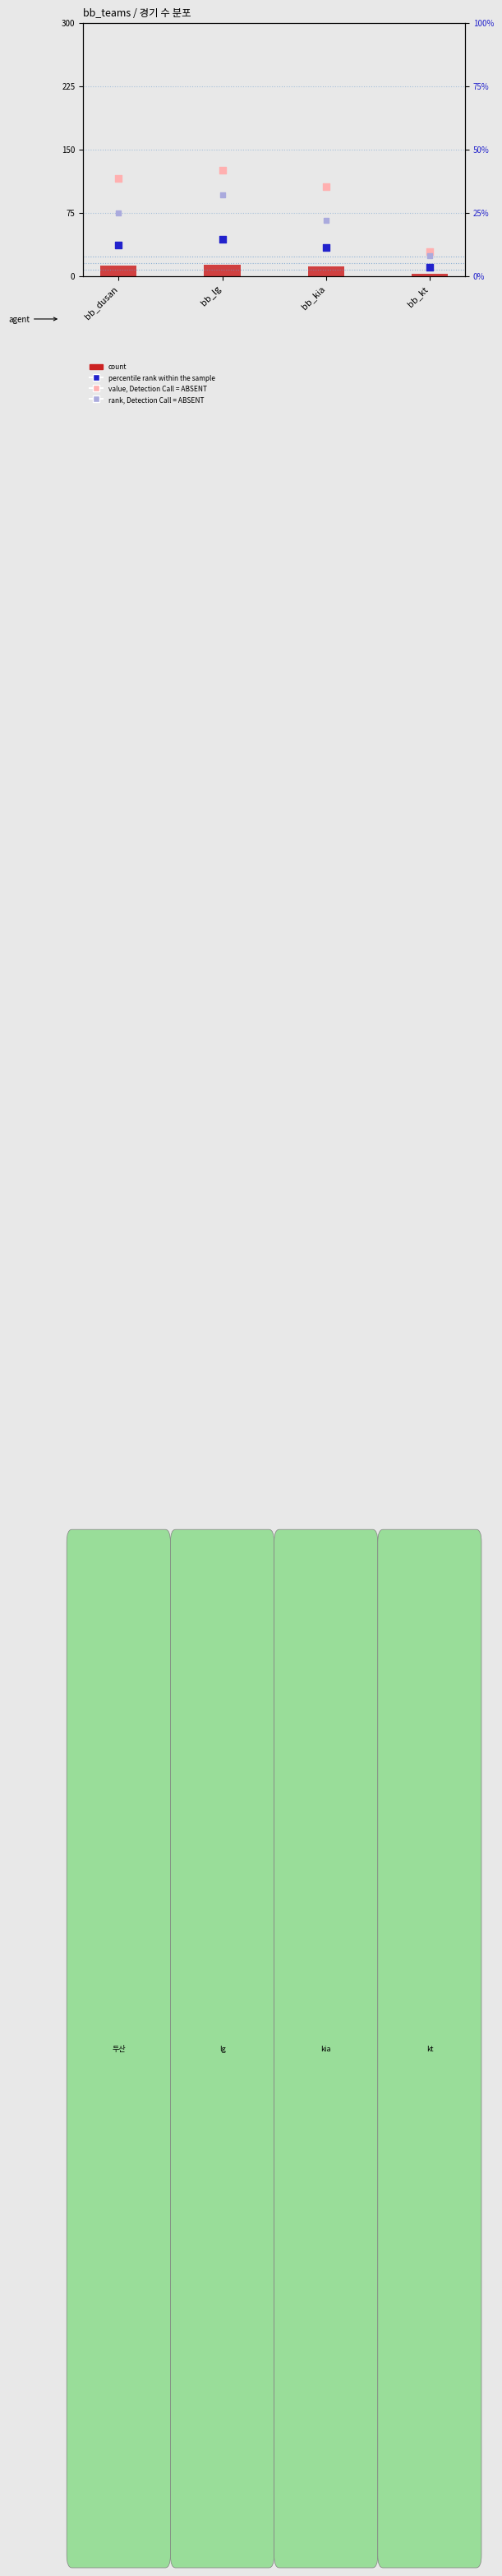

Which series has the largest total across all categories?

value, Detection Call = ABSENT